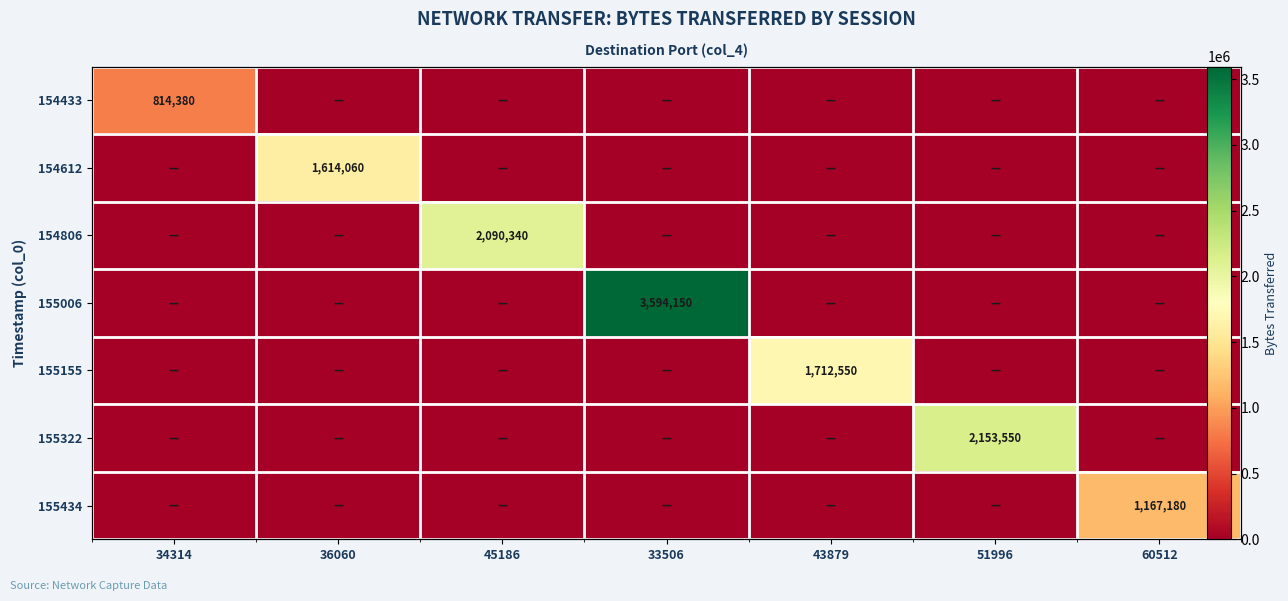

Which series has the largest range (max minus min)?

155006